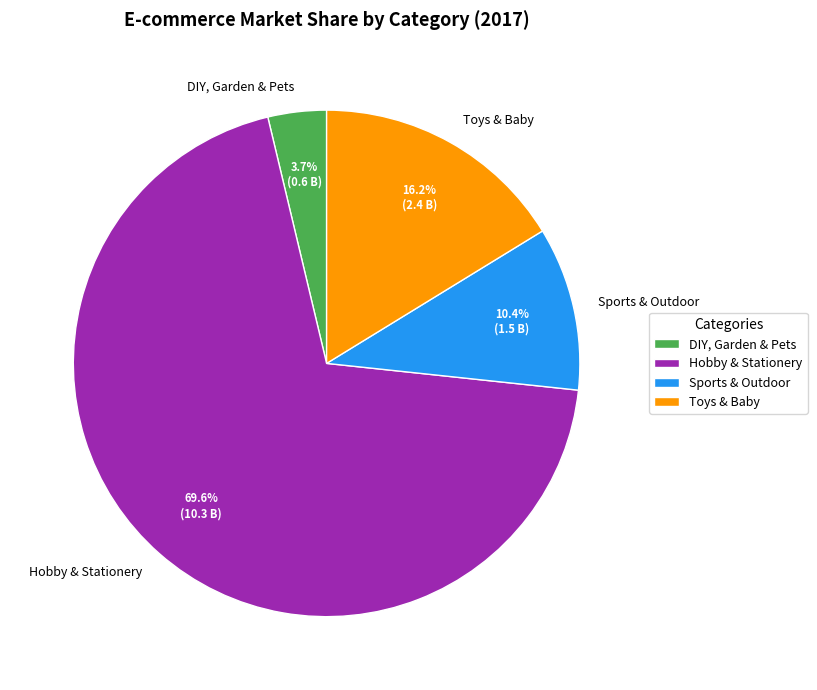

Does Toys & Baby represent more than half of the total?

No